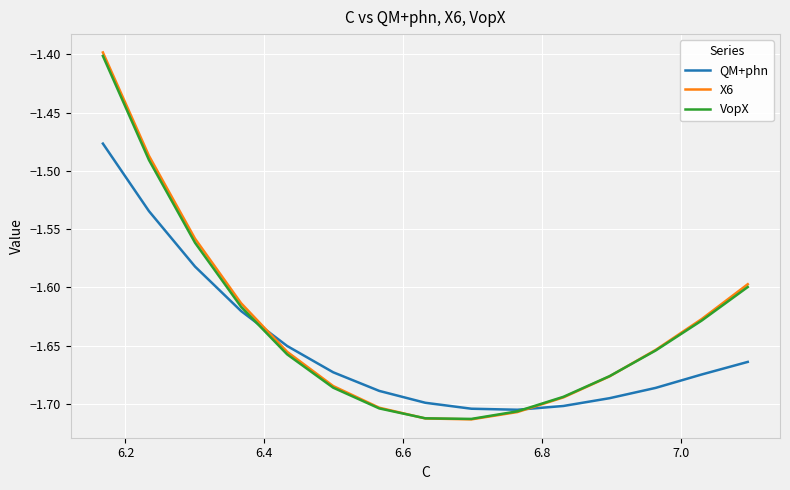

What is the total value across all series at 6.4?

-5.0